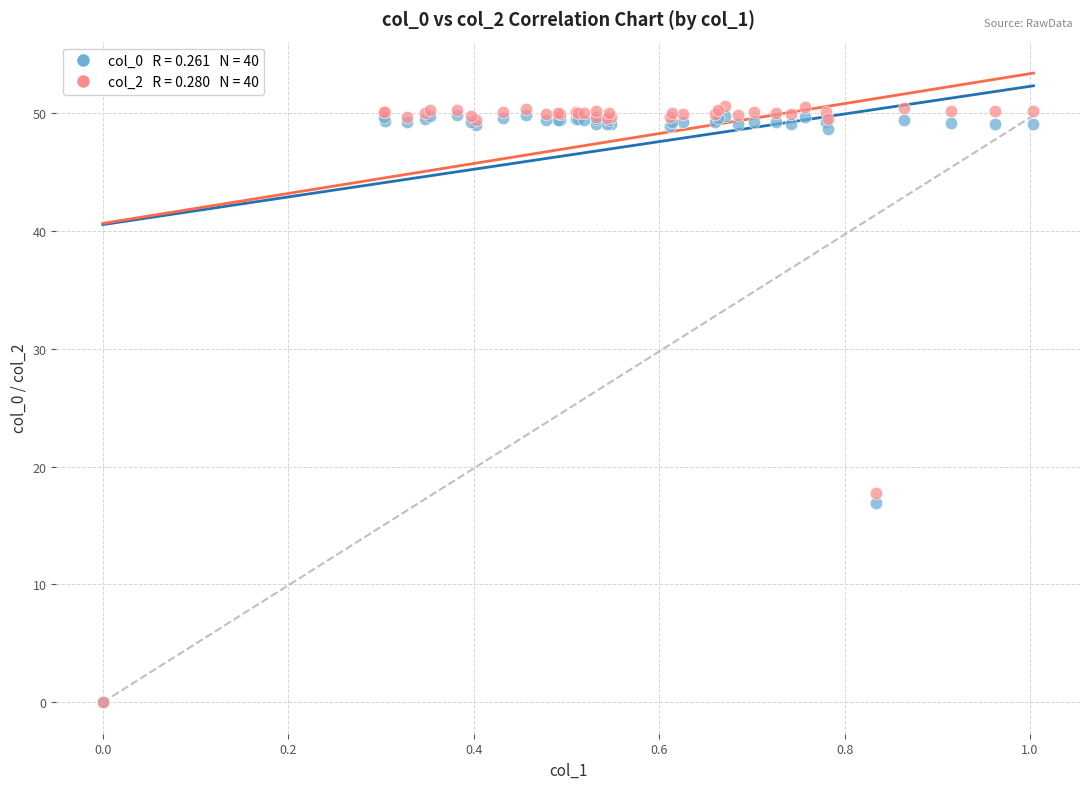

Across all series, what Y value is closest to 25?

17.7